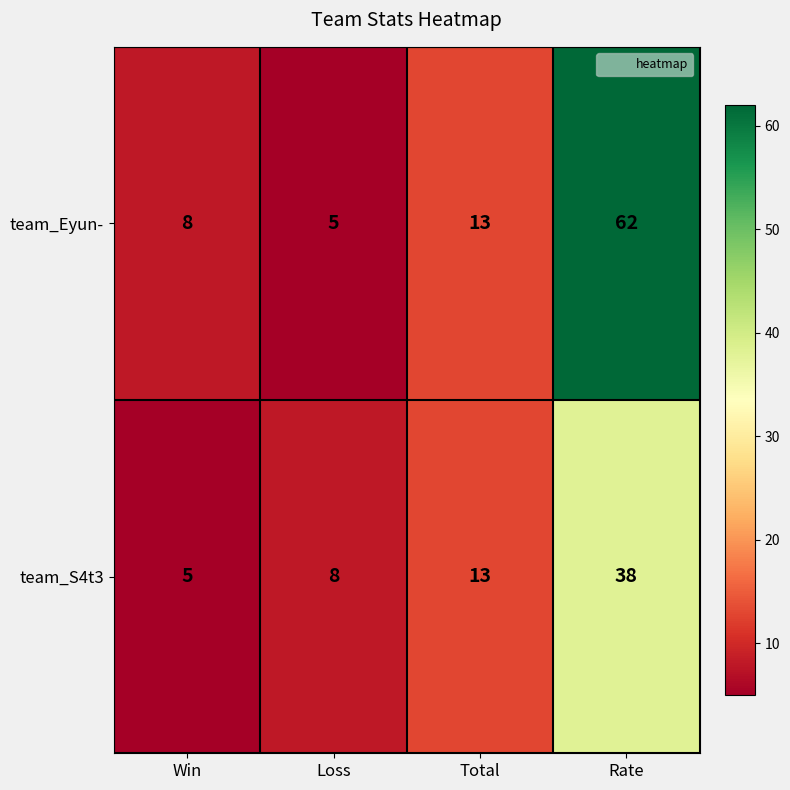

Which category has the highest value across all series?

Rate